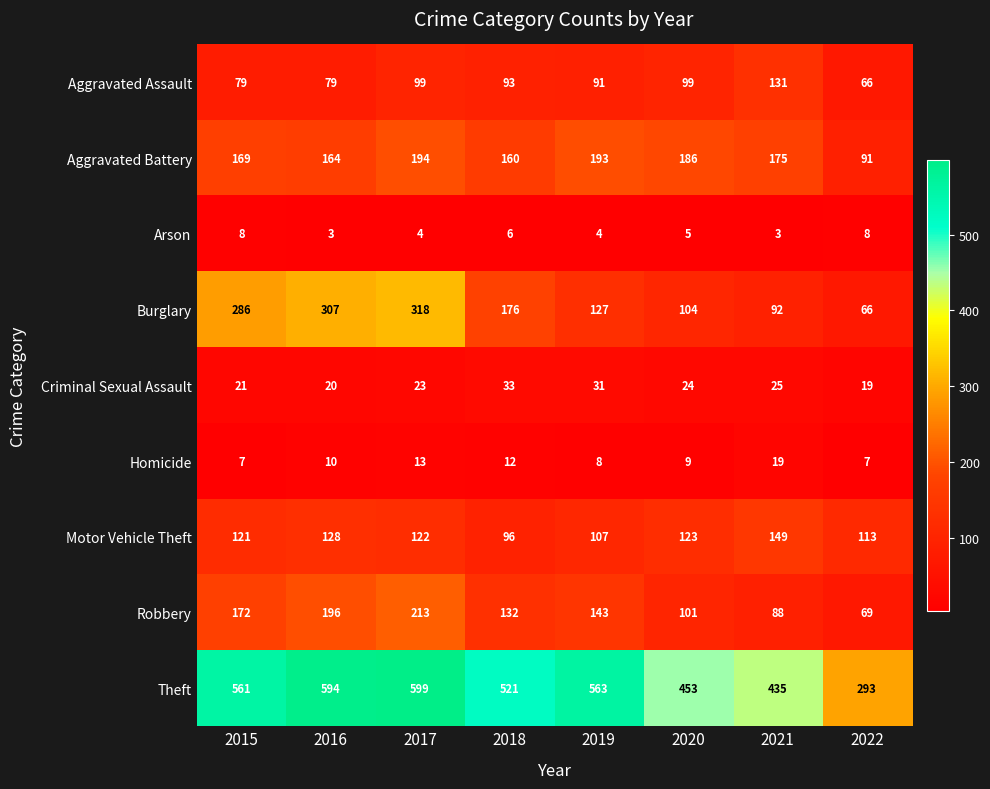

Count the number of categories in the chart.

8